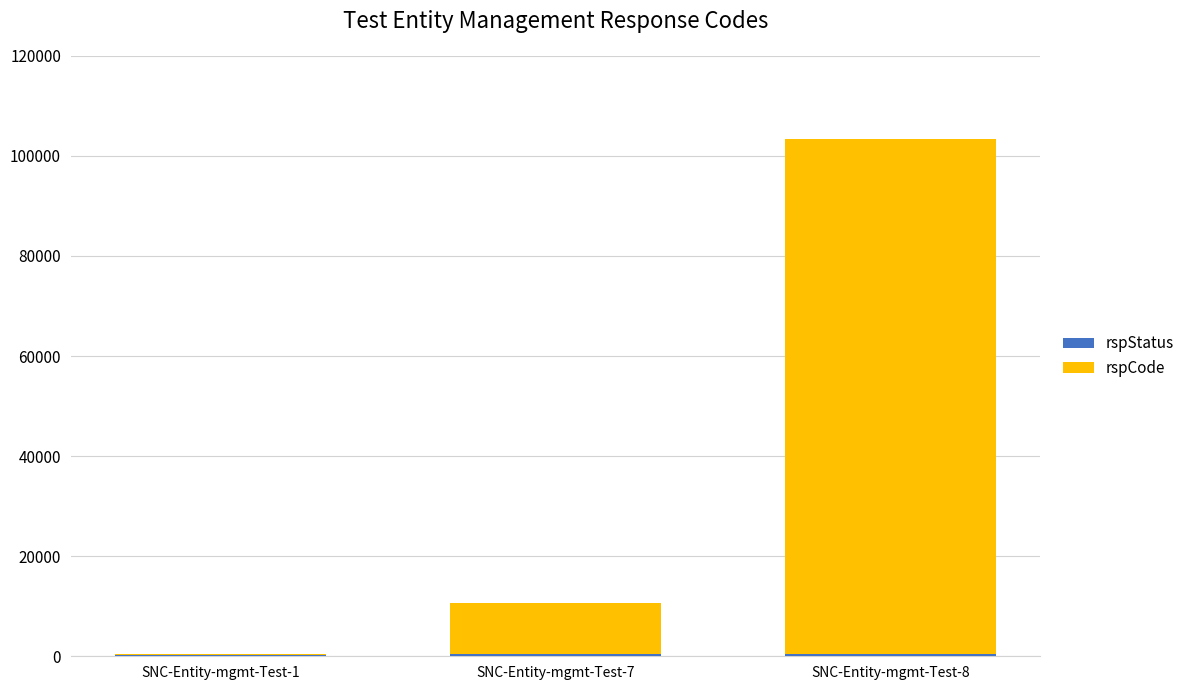

At which category is the sum across all series the highest?

SNC-Entity-mgmt-Test-8